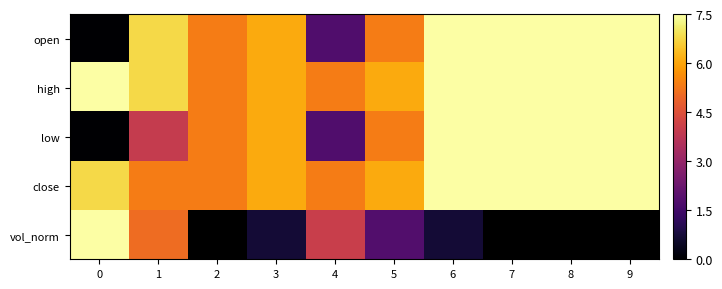

Which series changed the most between 0 and 7?

open